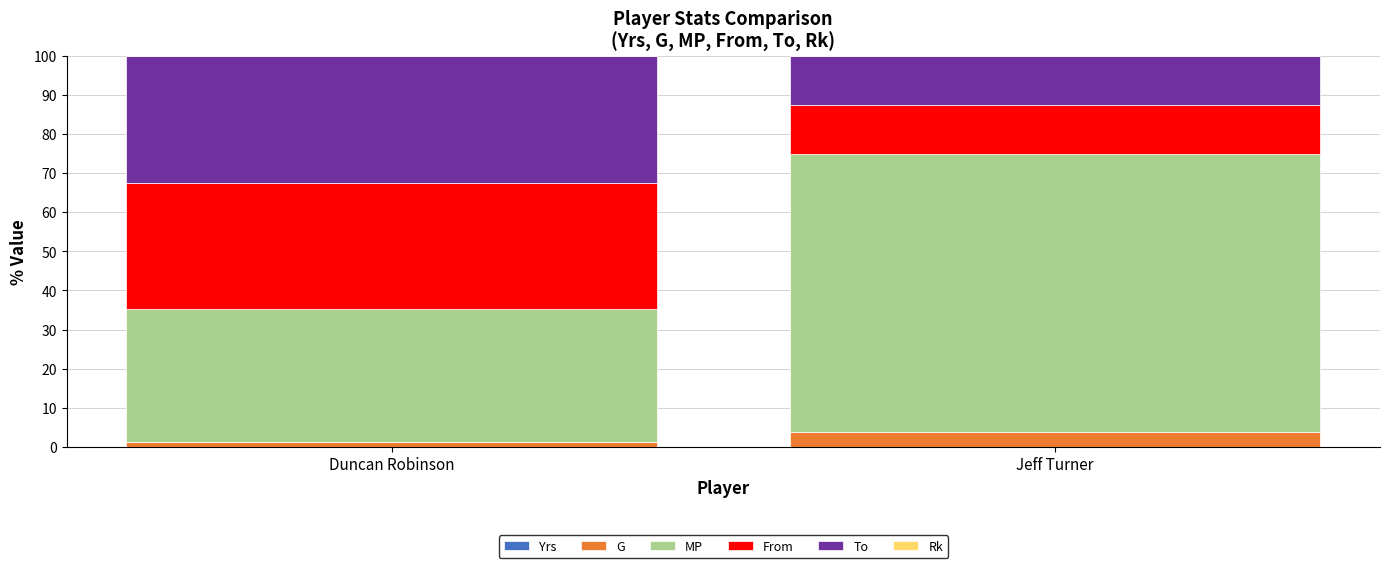

How many data points does each series have?

2